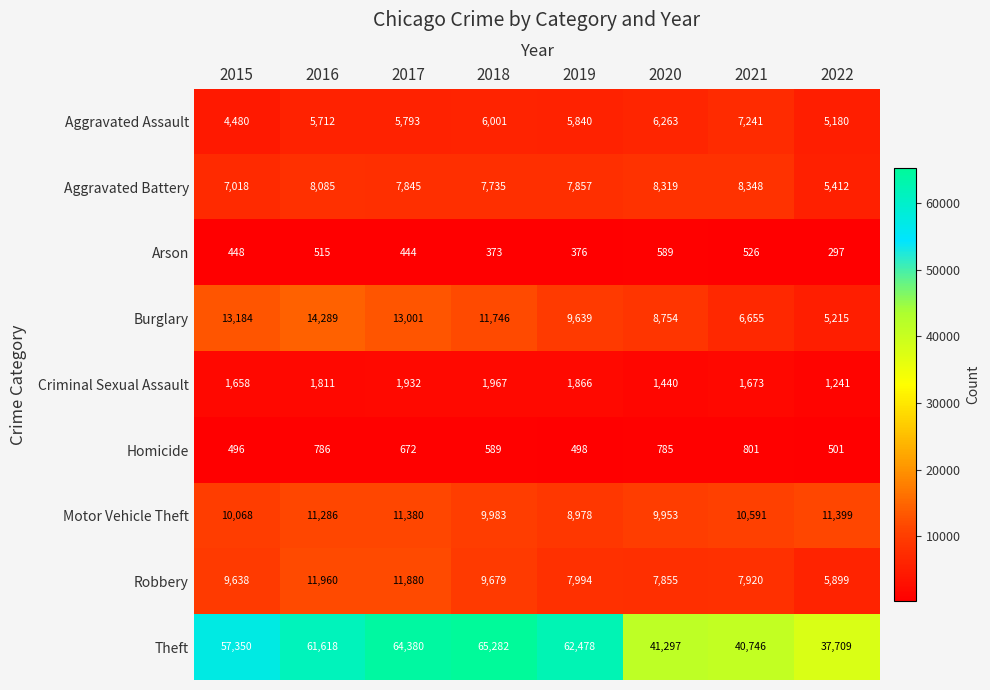

Which category has the highest value across all series?

2018